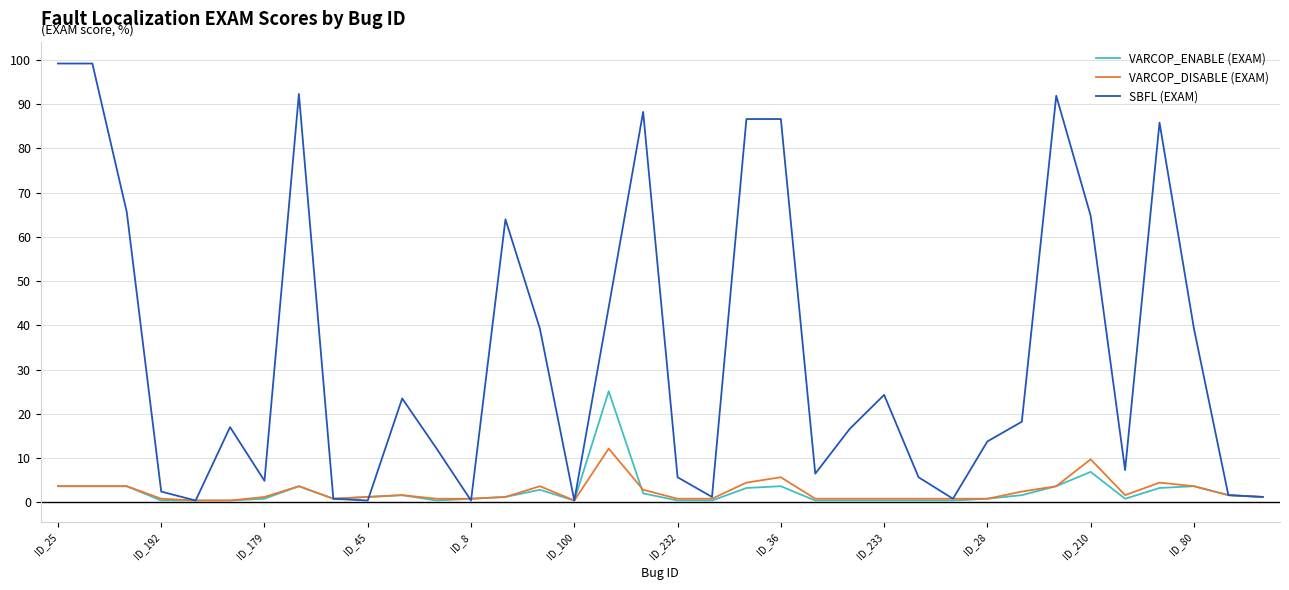

List the series in order of their peak value, lowest first.

VARCOP_DISABLE (EXAM), VARCOP_ENABLE (EXAM), SBFL (EXAM)